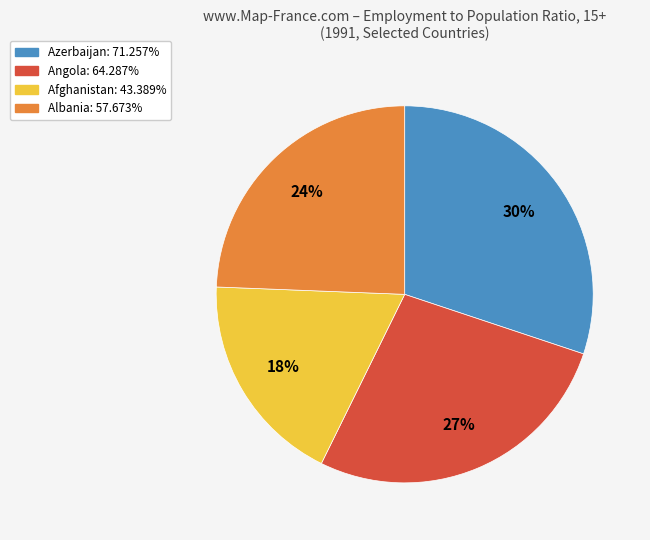

To the nearest percent, what is the average slice percentage?

25%